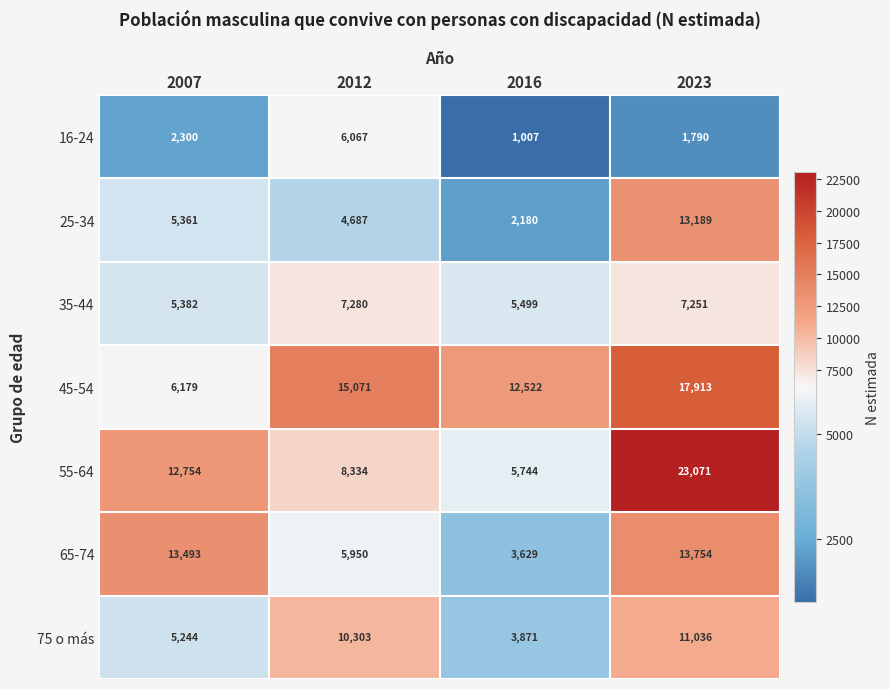

What is the sum of the 25-34 values at 2016 and 2007?

7541